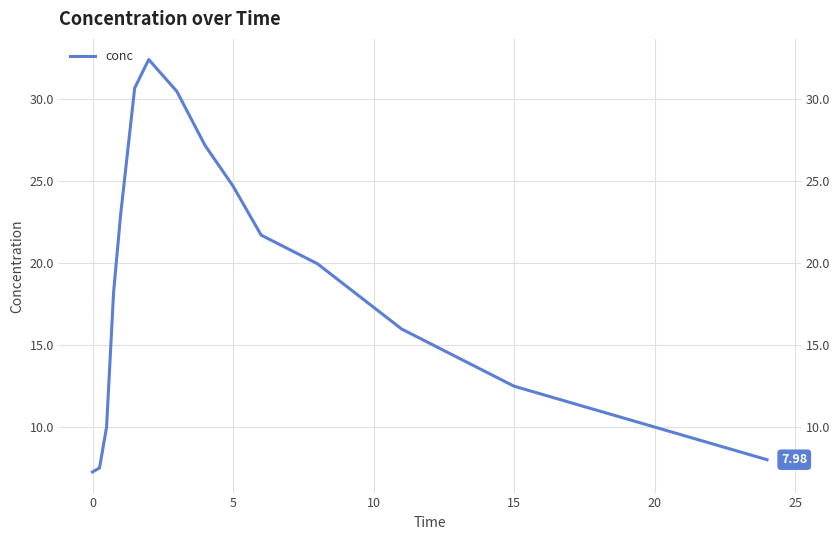

How many lines are shown in the chart?

1